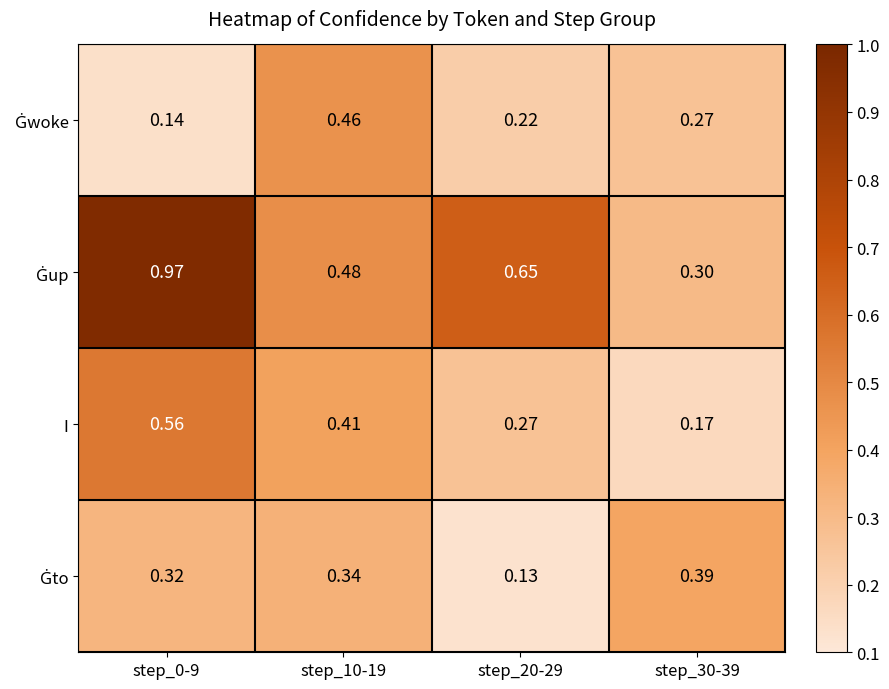

How many distinct data groups are displayed?

4